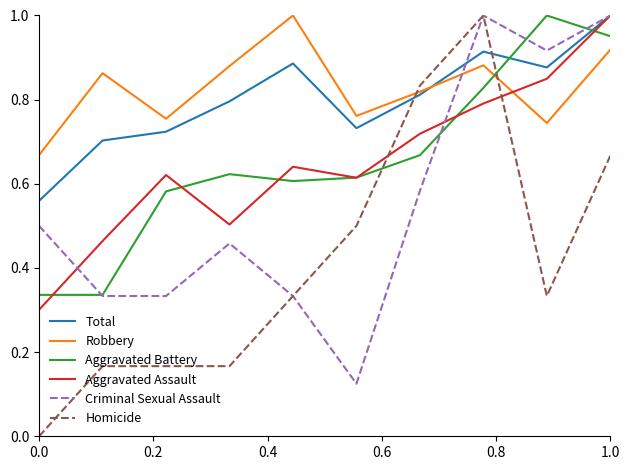

True or false: Aggravated Battery and Robbery cross at least once.

True